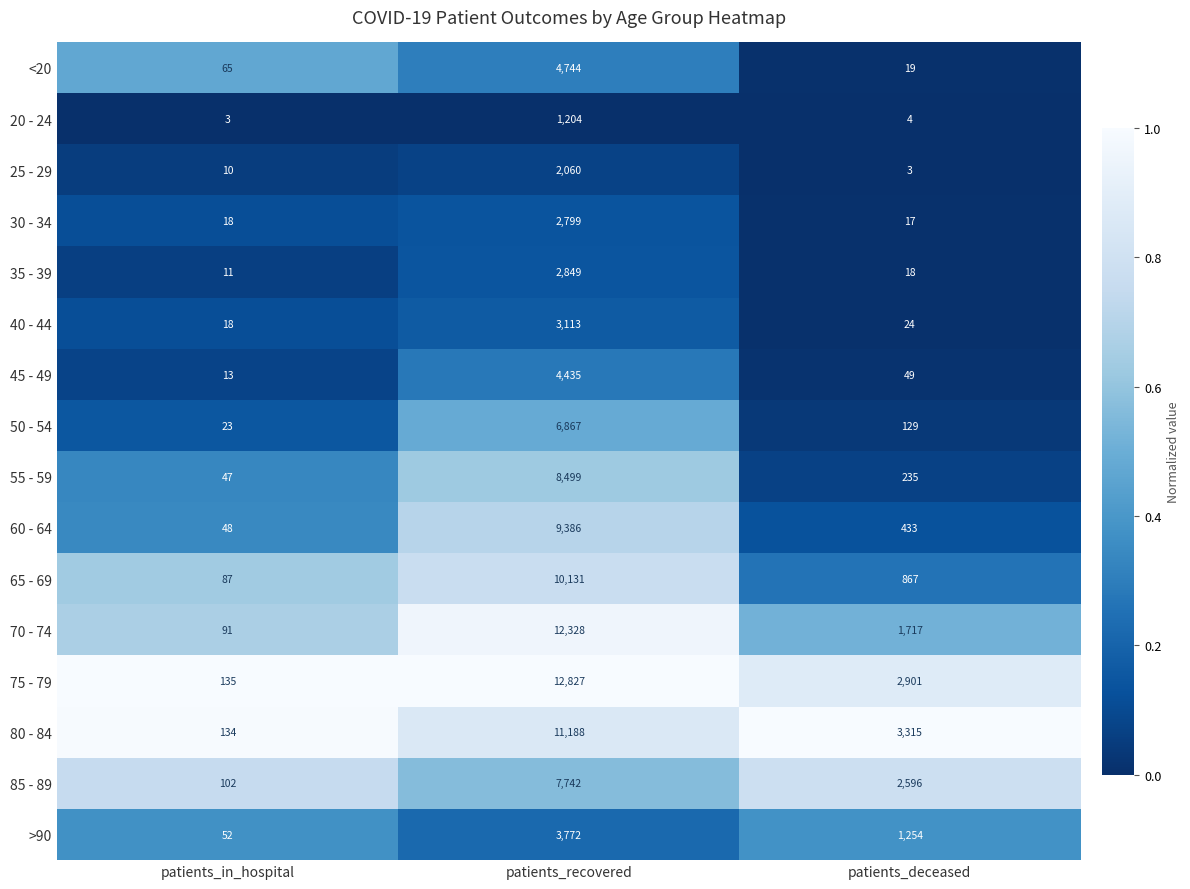

Which series has the largest total across all categories?

75 - 79